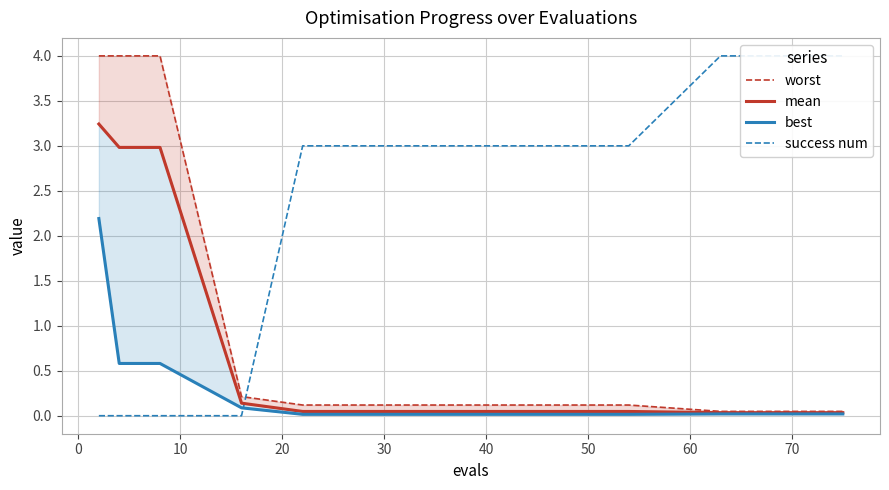

Is the value of best at −10 greater than the value of worst at 10?

No